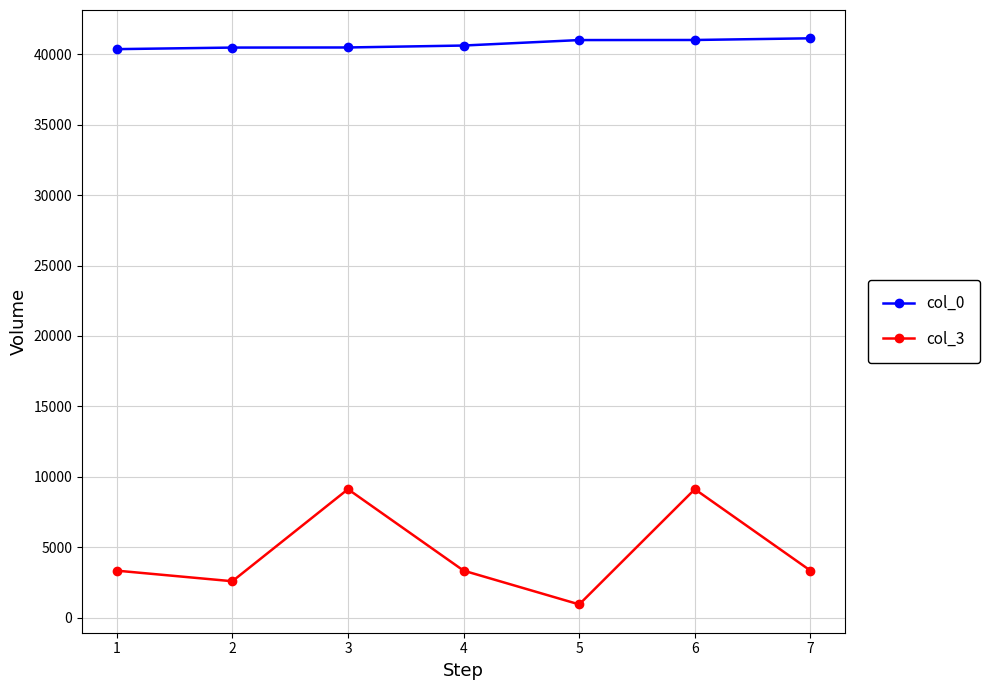

Rank the series at 2 from lowest to highest value.

col_3, col_0